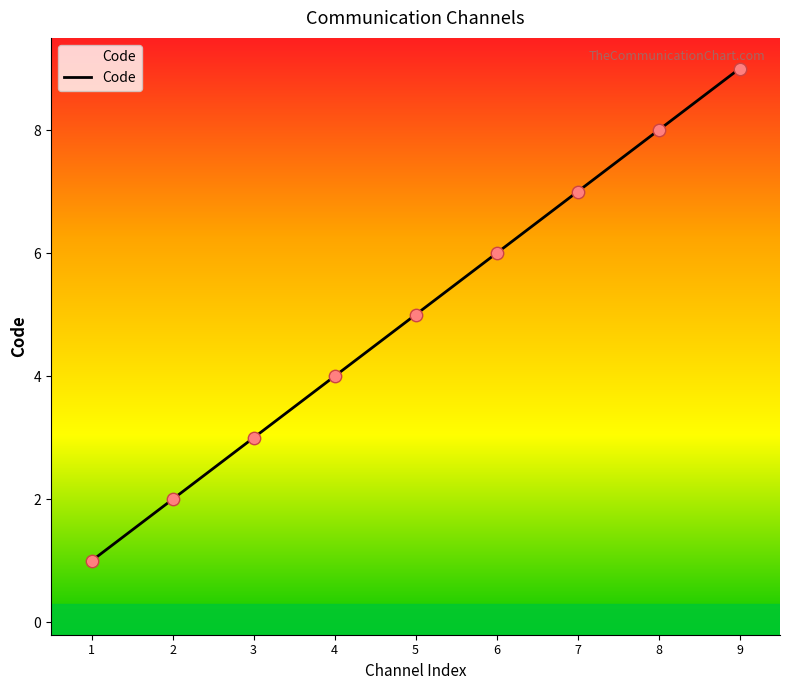

What is the change in value from 3 to 4?

+1